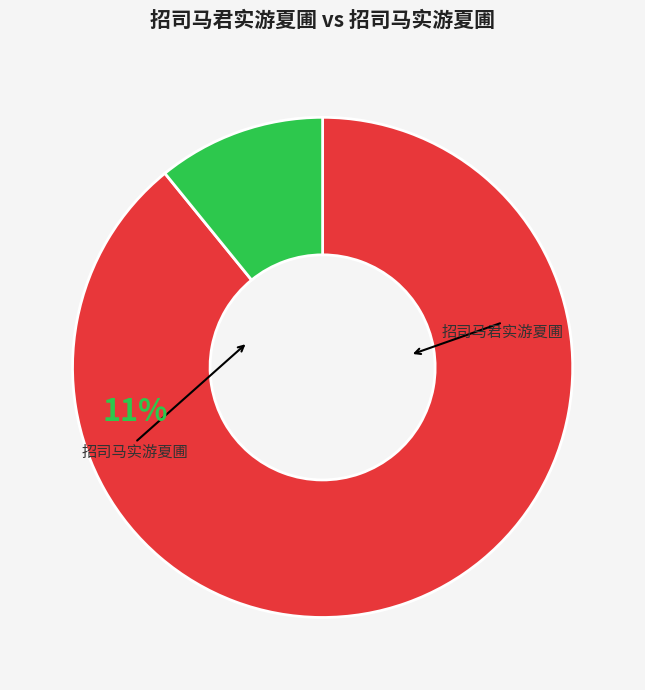

Approximately how many times larger is the value at 招司马实游夏圃 compared to 招司马君实游夏圃?

0.1